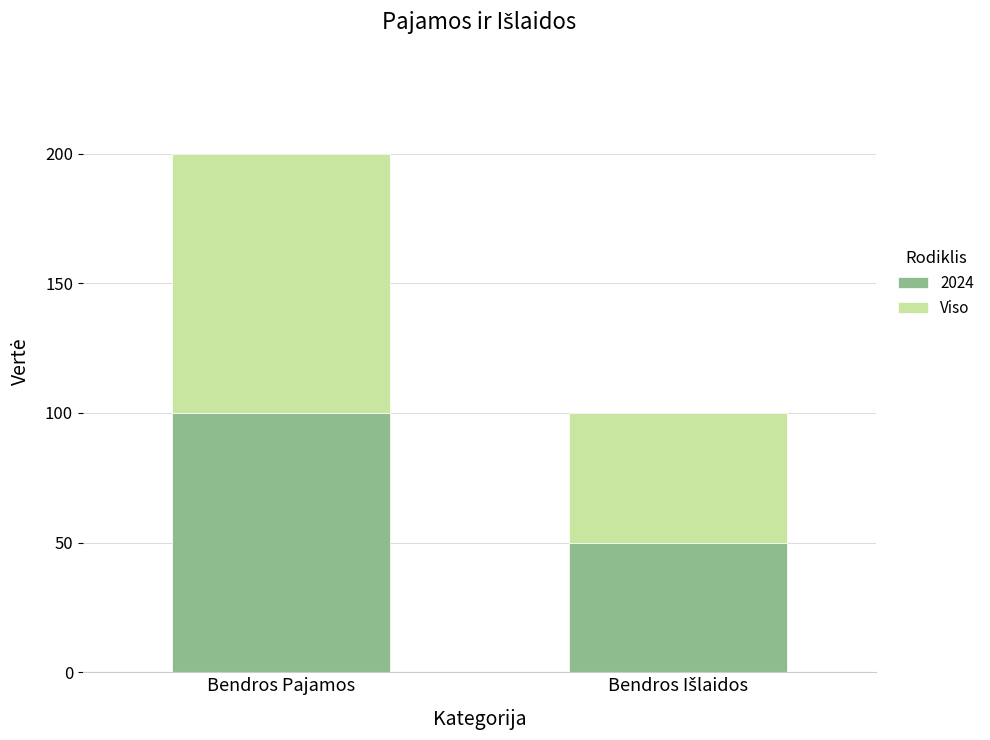

The value of 2024 at Bendros Pajamos is 23. True or false?

False